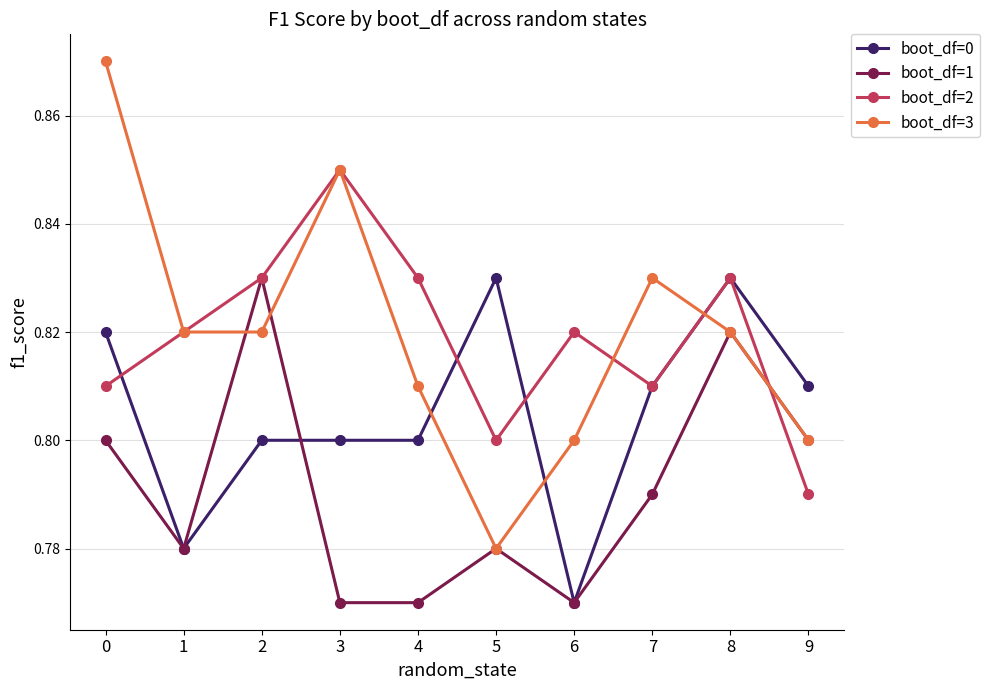

Where is boot_df=0 nearest to the value 0?

6